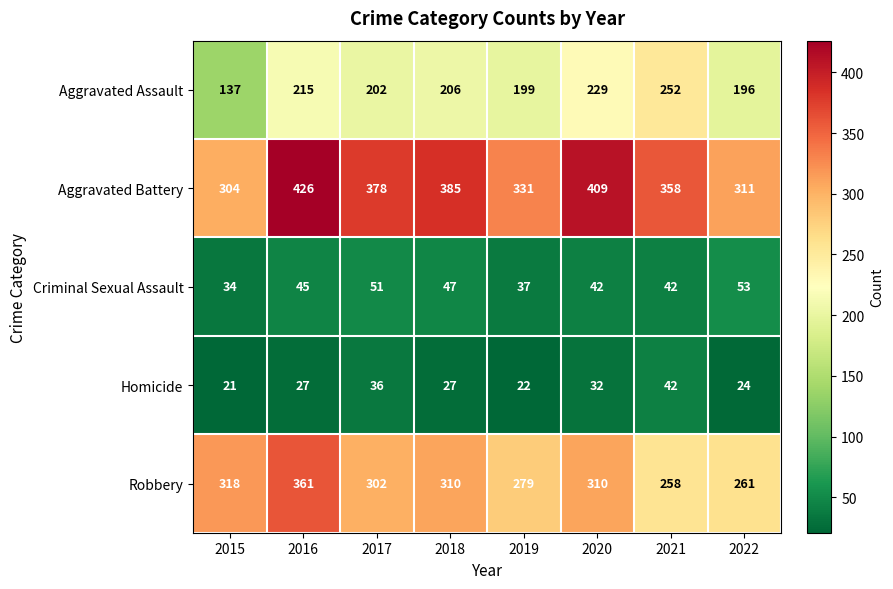

Which series has the largest range (max minus min)?

Aggravated Battery